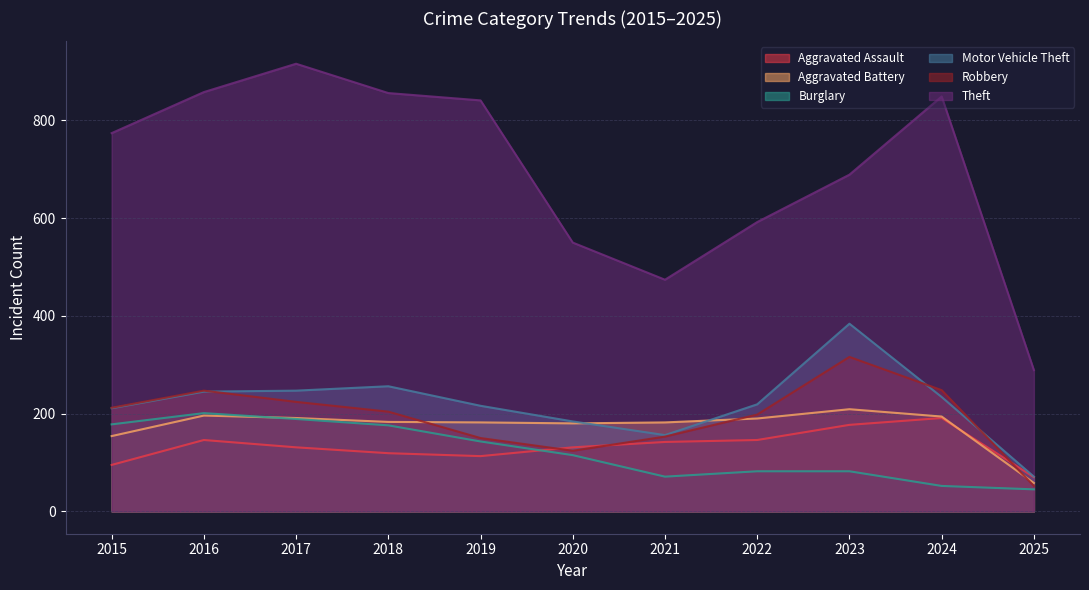

Which has a higher value, 2020 or 2019?

2020